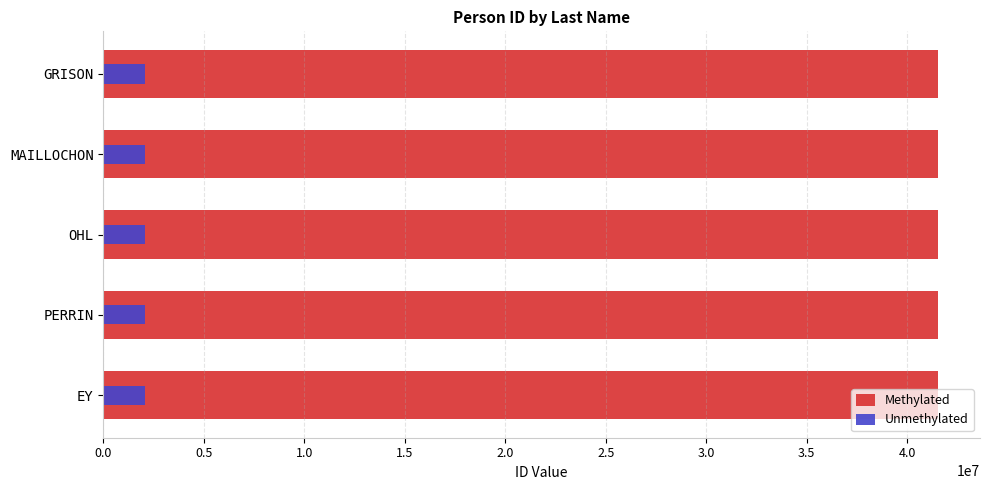

Is it true that Unmethylated equals 1086876.2 at MAILLOCHON?

False